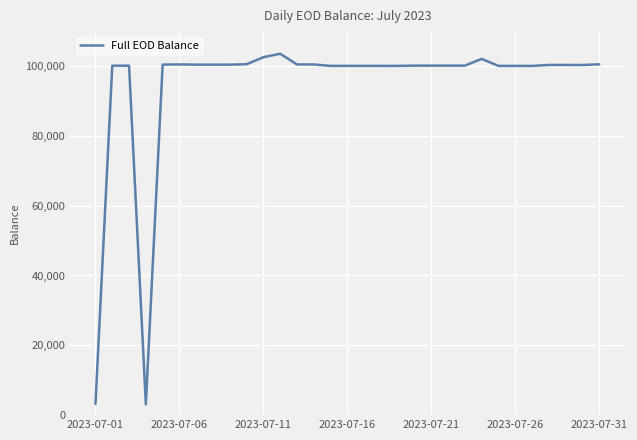

What is the greatest value displayed?

103519.4